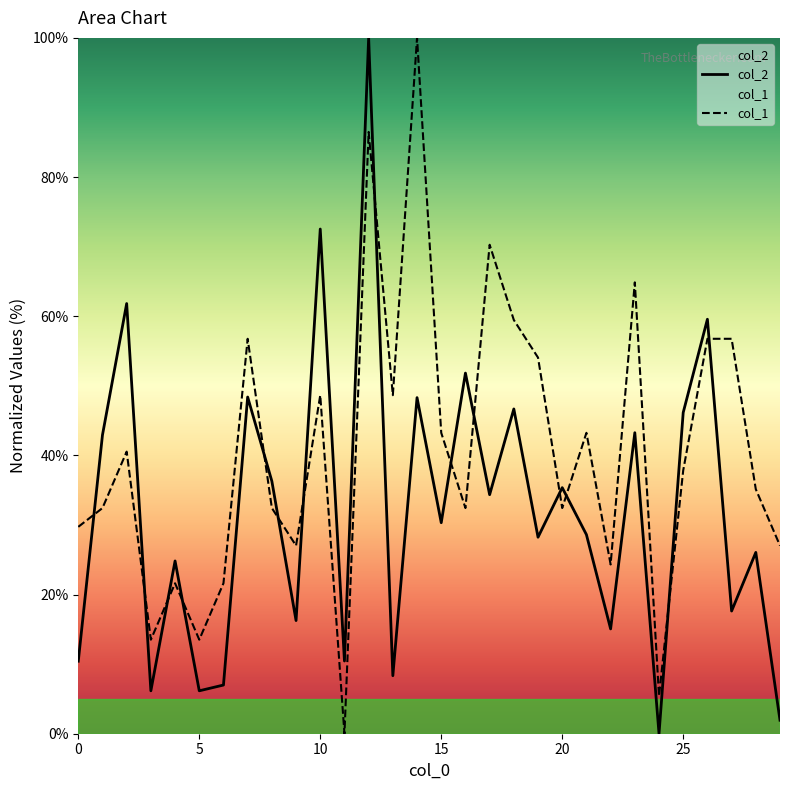

Where do col_2 and col_1 first cross each other?

0 and 1